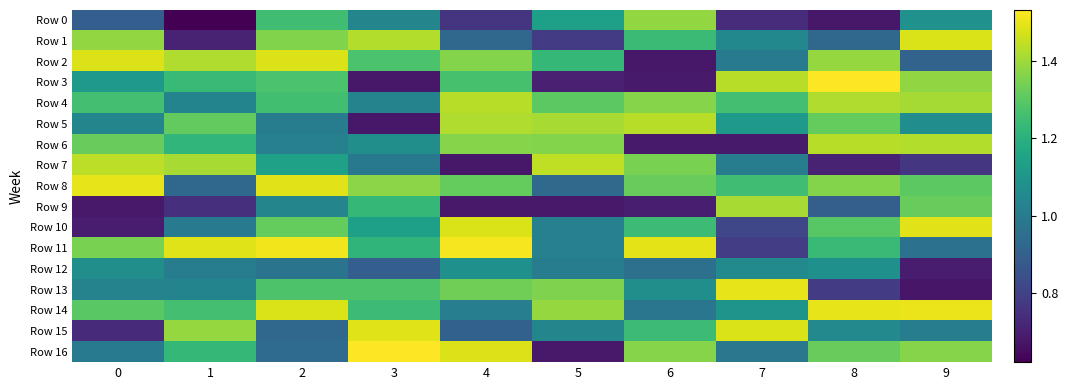

Reading left to right, extract all data points from this chart.

Row 0: 0=0.9	1=0.6	2=1.3	3=1.0	4=0.8	5=1.1	6=1.4	7=0.7	8=0.7	9=1.1
Row 1: 0=1.4	1=0.7	2=1.4	3=1.4	4=0.9	5=0.8	6=1.2	7=1.0	8=0.9	9=1.5
Row 2: 0=1.5	1=1.4	2=1.5	3=1.3	4=1.4	5=1.2	6=0.7	7=1.0	8=1.4	9=0.9
Row 3: 0=1.1	1=1.2	2=1.3	3=0.7	4=1.3	5=0.7	6=0.7	7=1.4	8=1.5	9=1.4
Row 4: 0=1.3	1=1.0	2=1.3	3=1.0	4=1.4	5=1.3	6=1.4	7=1.3	8=1.4	9=1.4
Row 5: 0=1.0	1=1.3	2=1.0	3=0.7	4=1.4	5=1.4	6=1.4	7=1.1	8=1.3	9=1.1
Row 6: 0=1.3	1=1.2	2=1.0	3=1.1	4=1.4	5=1.4	6=0.7	7=0.7	8=1.4	9=1.4
Row 7: 0=1.4	1=1.4	2=1.1	3=1.0	4=0.7	5=1.4	6=1.3	7=1.0	8=0.7	9=0.8
Row 8: 0=1.5	1=0.9	2=1.5	3=1.4	4=1.3	5=0.9	6=1.3	7=1.3	8=1.4	9=1.3
Row 9: 0=0.7	1=0.7	2=1.0	3=1.2	4=0.7	5=0.7	6=0.7	7=1.4	8=0.9	9=1.3
Row 10: 0=0.7	1=1.0	2=1.3	3=1.1	4=1.5	5=1.0	6=1.2	7=0.8	8=1.3	9=1.5
Row 11: 0=1.3	1=1.5	2=1.5	3=1.2	4=1.5	5=1.0	6=1.5	7=0.8	8=1.2	9=1.0
Row 12: 0=1.1	1=1.0	2=1.0	3=0.9	4=1.1	5=1.0	6=1.0	7=1.1	8=1.1	9=0.7
Row 13: 0=1.0	1=1.0	2=1.3	3=1.3	4=1.3	5=1.4	6=1.1	7=1.5	8=0.8	9=0.7
Row 14: 0=1.3	1=1.3	2=1.5	3=1.2	4=1.0	5=1.4	6=1.0	7=1.1	8=1.5	9=1.5
Row 15: 0=0.7	1=1.4	2=0.9	3=1.5	4=0.9	5=1.0	6=1.2	7=1.5	8=1.0	9=1.0
Row 16: 0=1.0	1=1.2	2=0.9	3=1.5	4=1.5	5=0.7	6=1.4	7=1.0	8=1.3	9=1.4